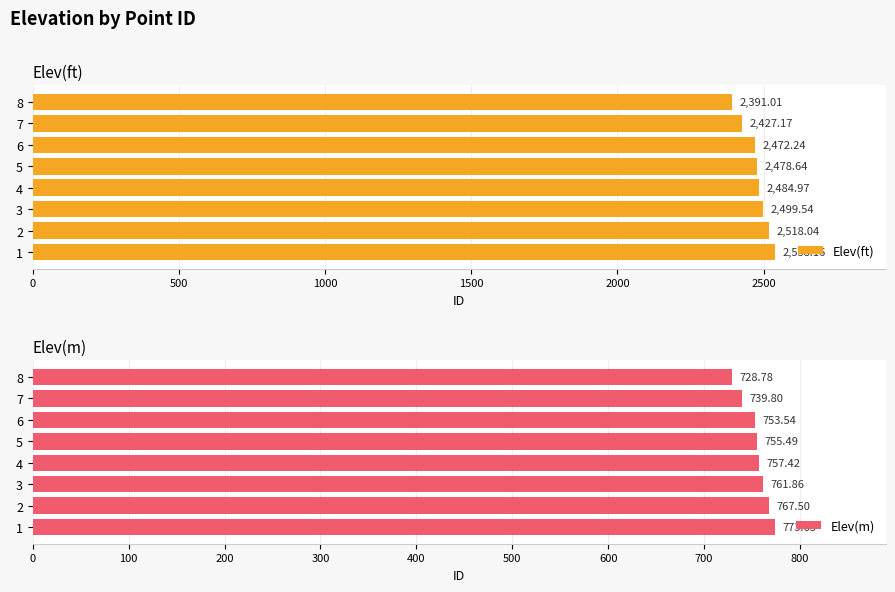

Which series has the widest spread of values?

Elev(ft)